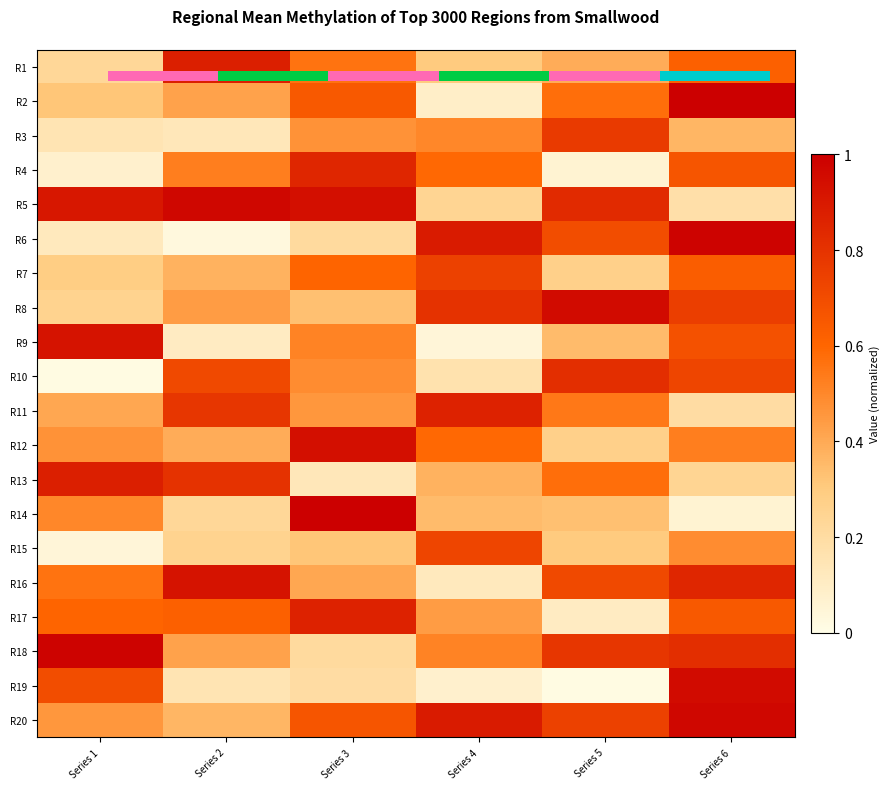

At how many categories does at least one series exceed 0?

6